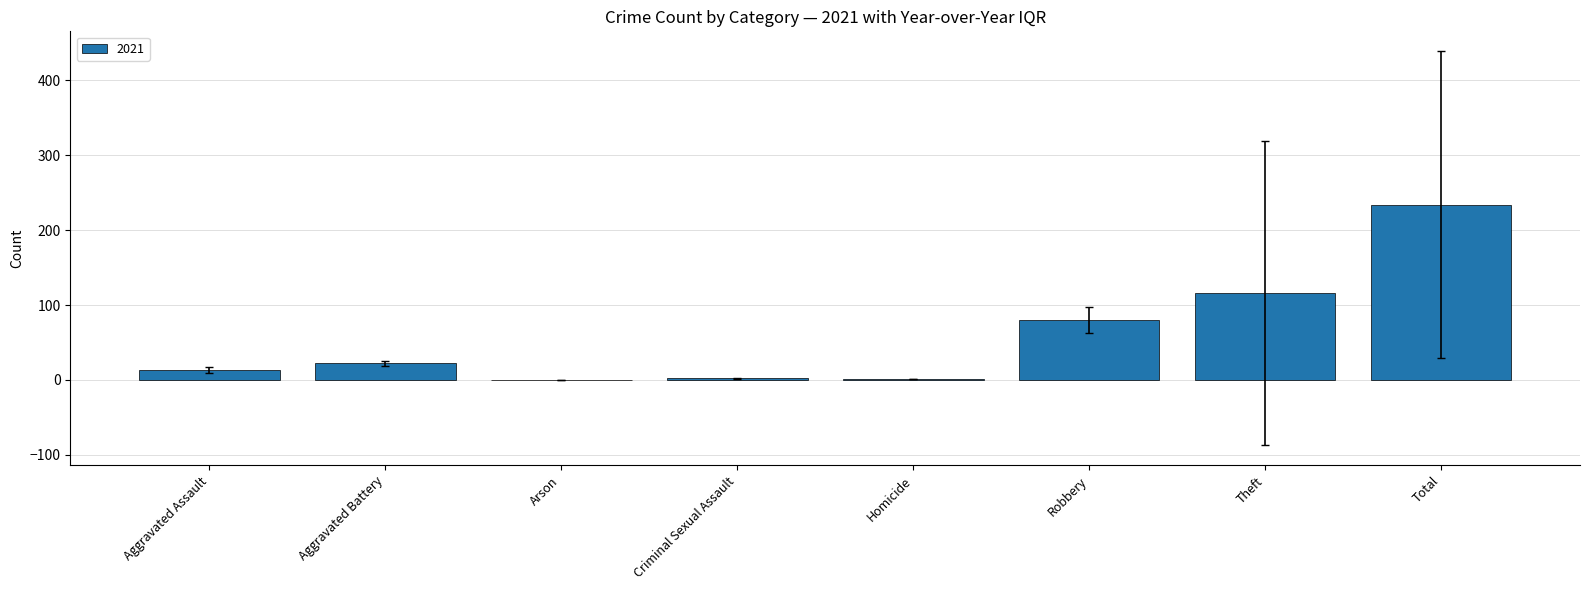

The value at Total is 94. True or false?

False